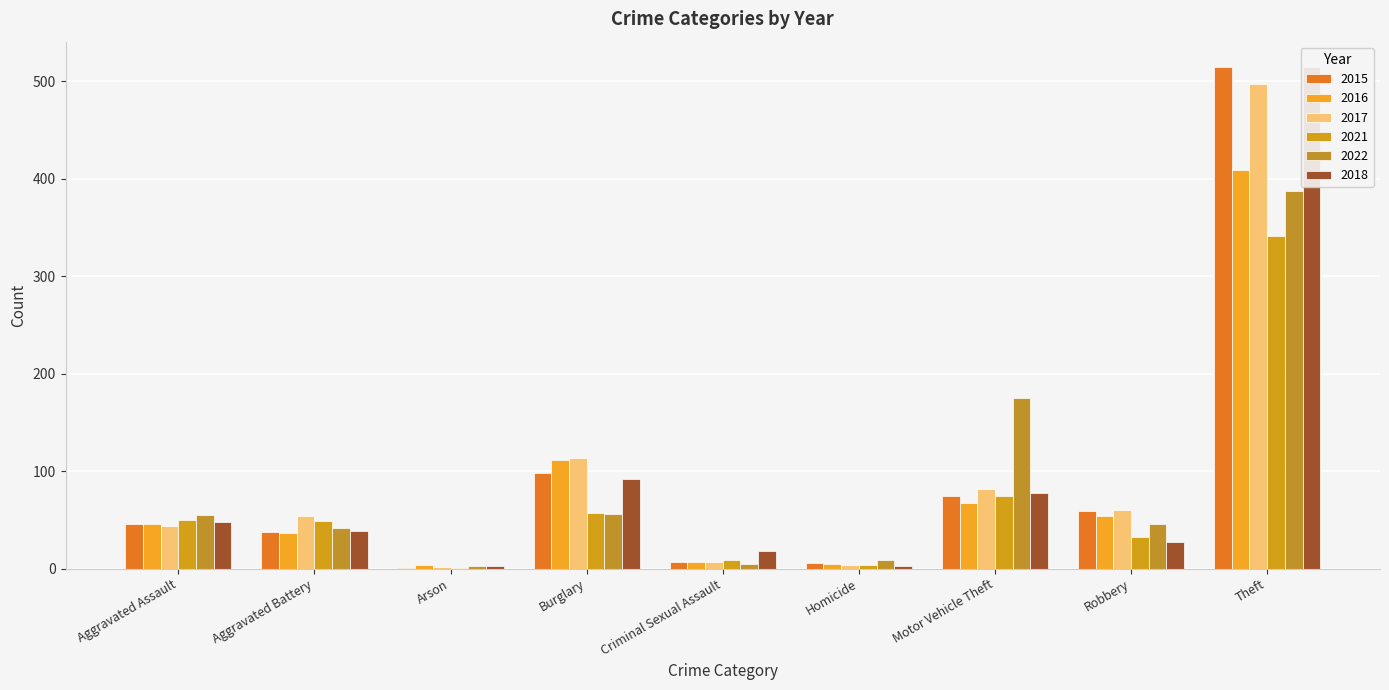

How many groups of bars are there?

9